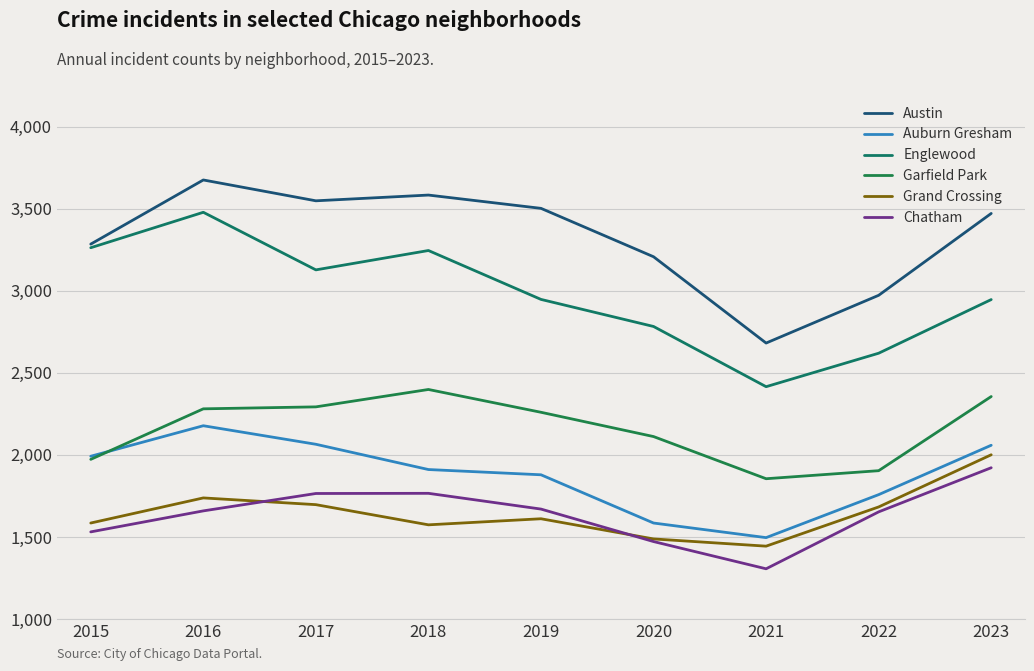

What is the spread (max minus min) of values at 2021?

1376